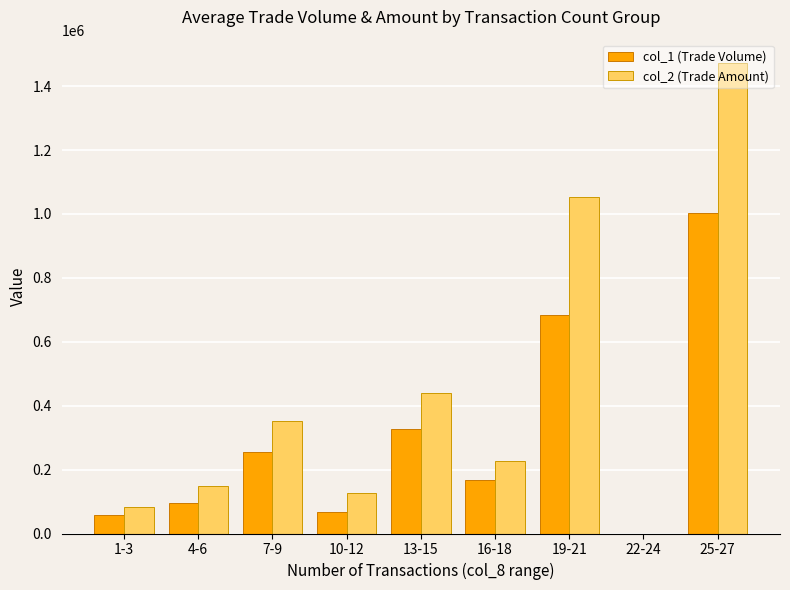

What is the sum of all col_1 (Trade Volume) values?

2655841